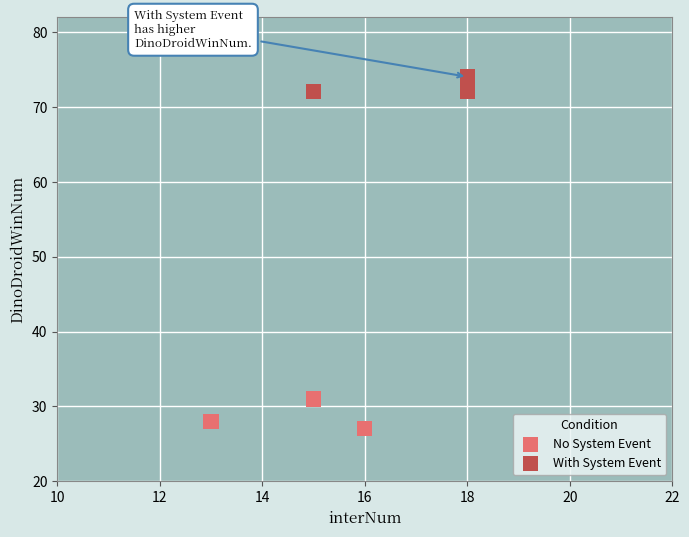

What are all the series names shown in the legend?

No System Event, With System Event